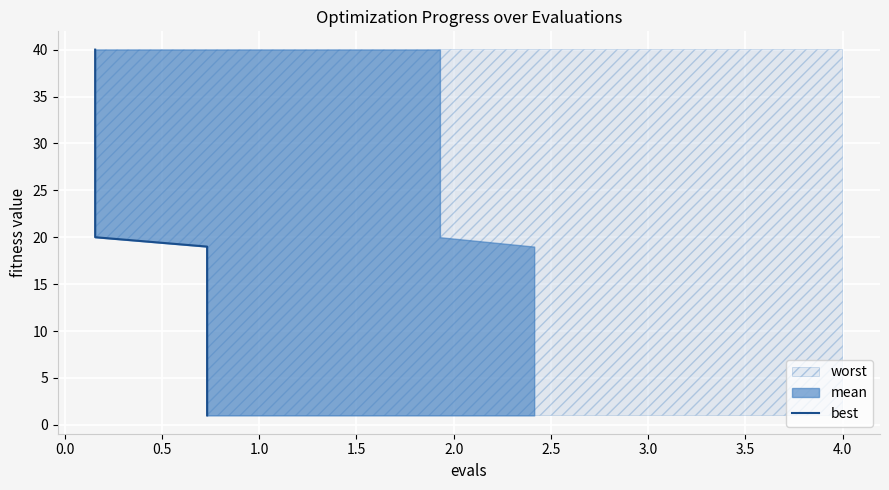

Approximately how many times larger is the value at 1.0 compared to 0.5?

1.3